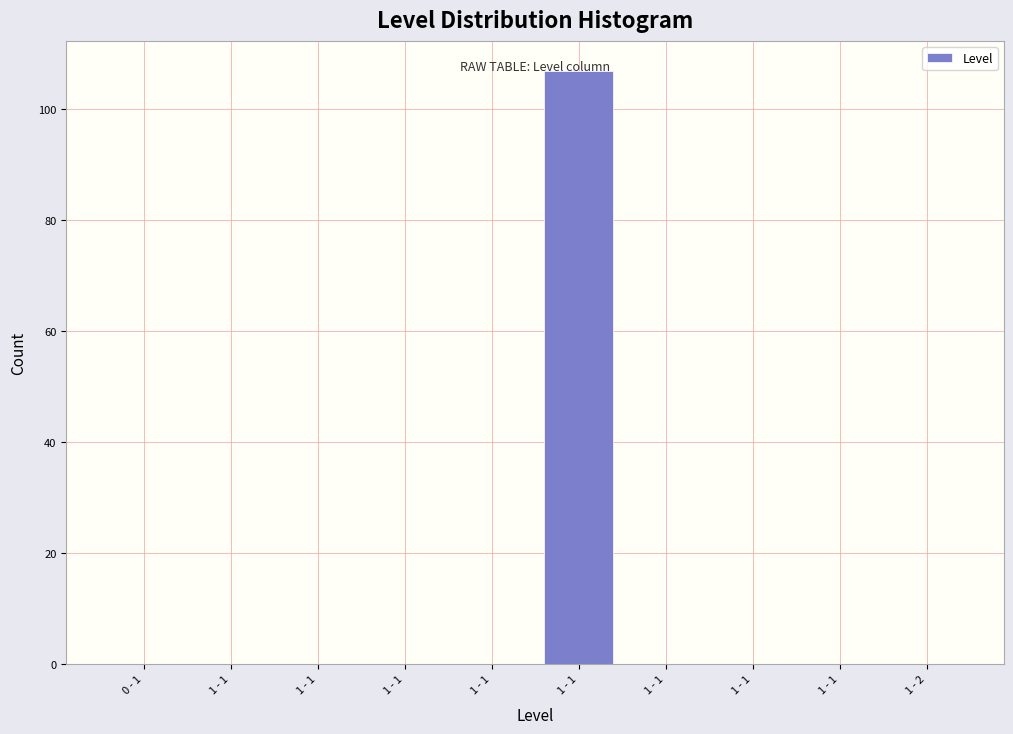

How many categories are shown in the chart?

10